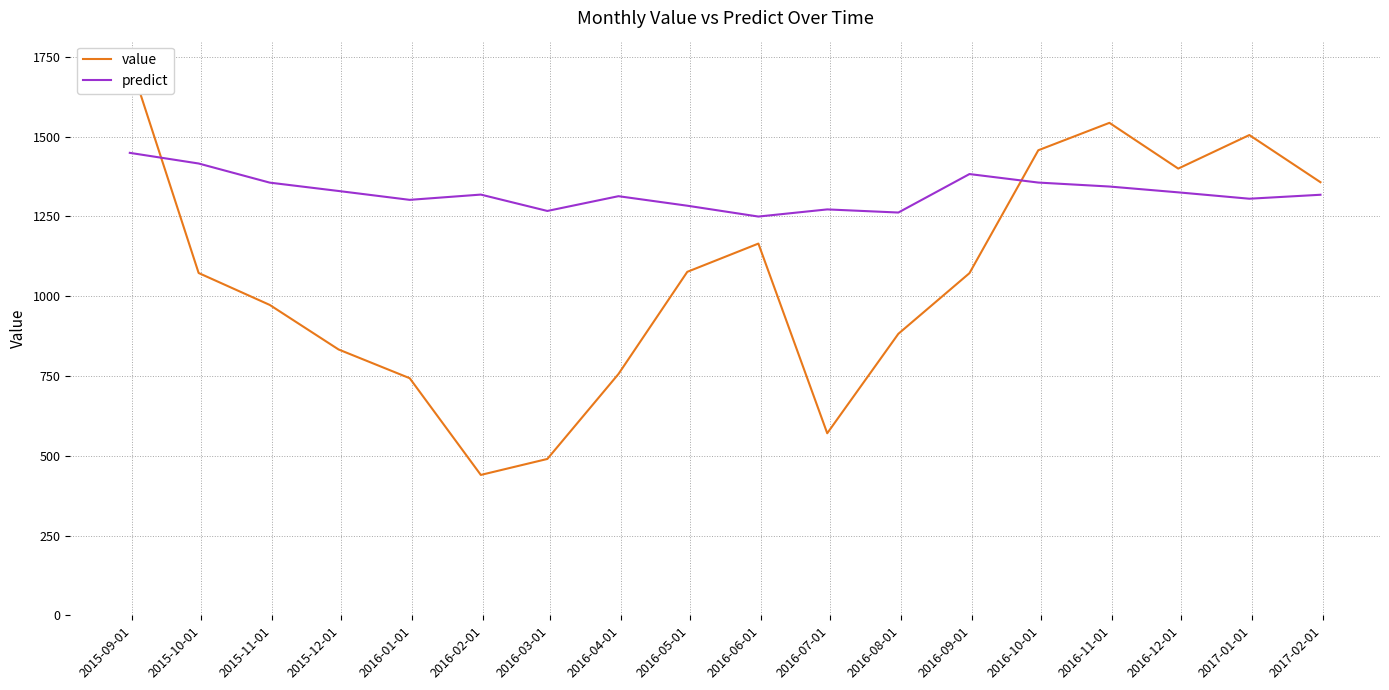

What is the average value of the predict series?

1324.8